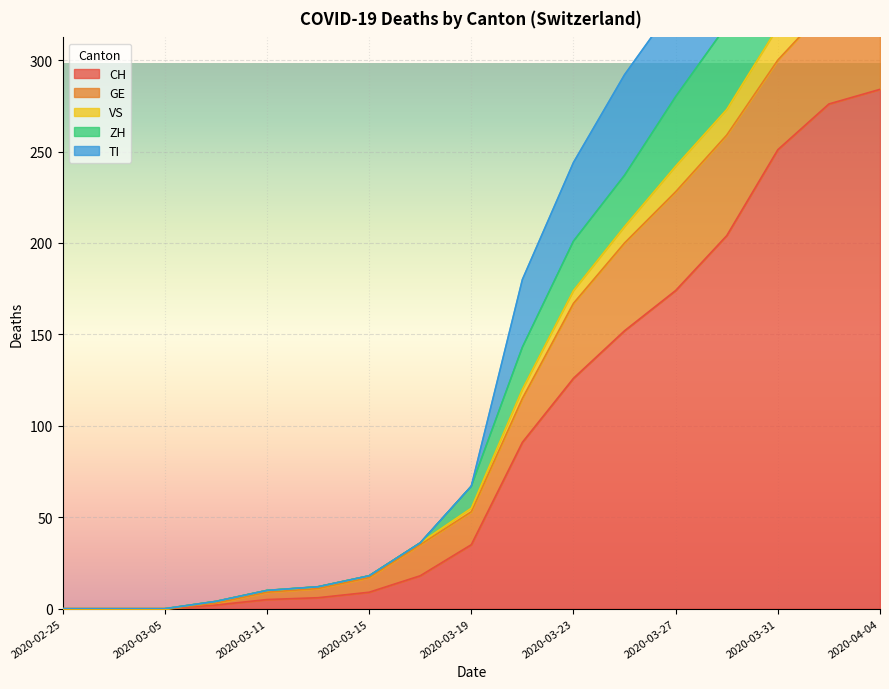

At which category does the chart reach its minimum across all series?

2020-02-25